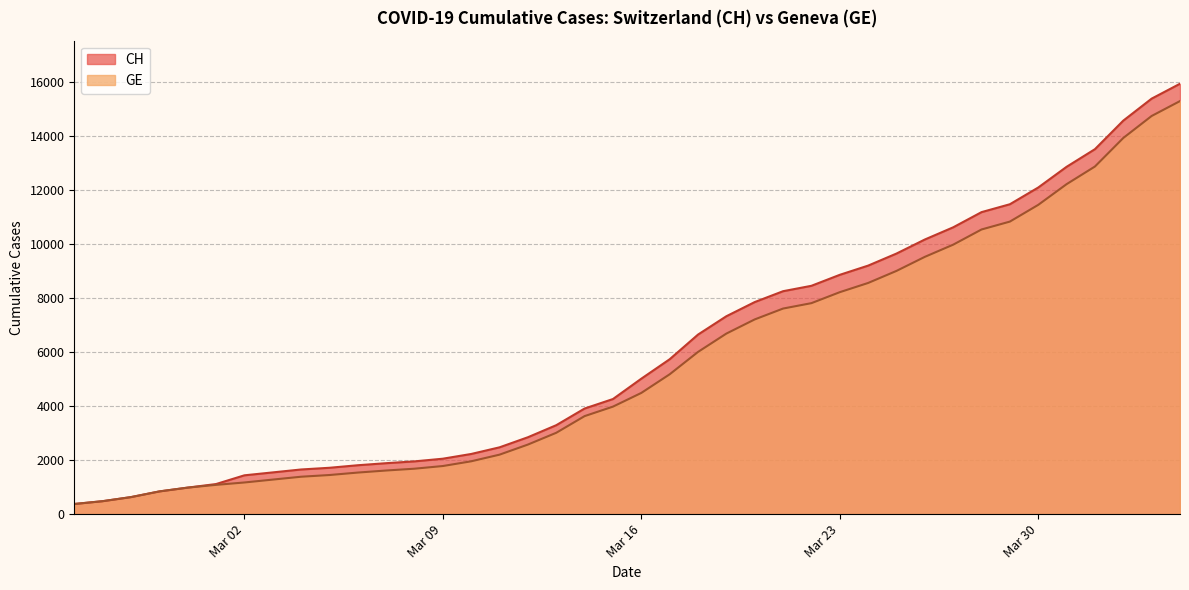

What is the value of the GE point at the 4th from the left?

840